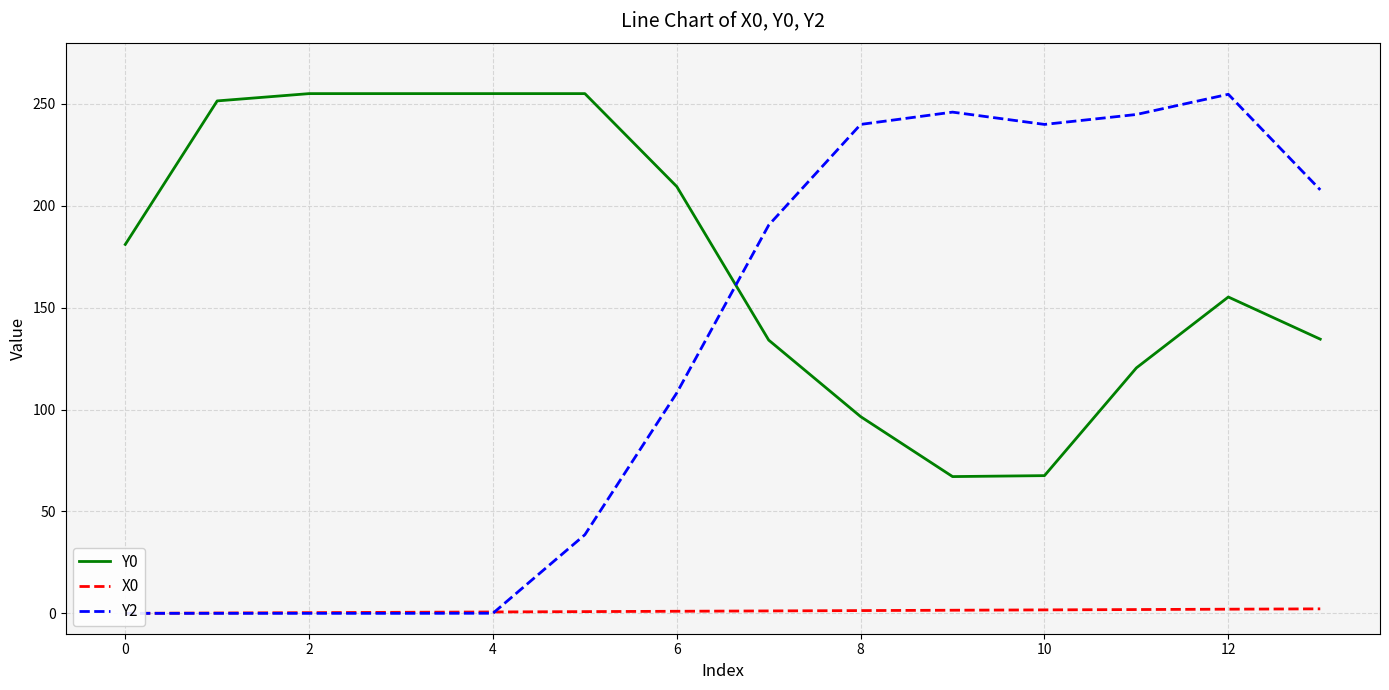

What is the difference between the highest and lowest values at 4?

255.0